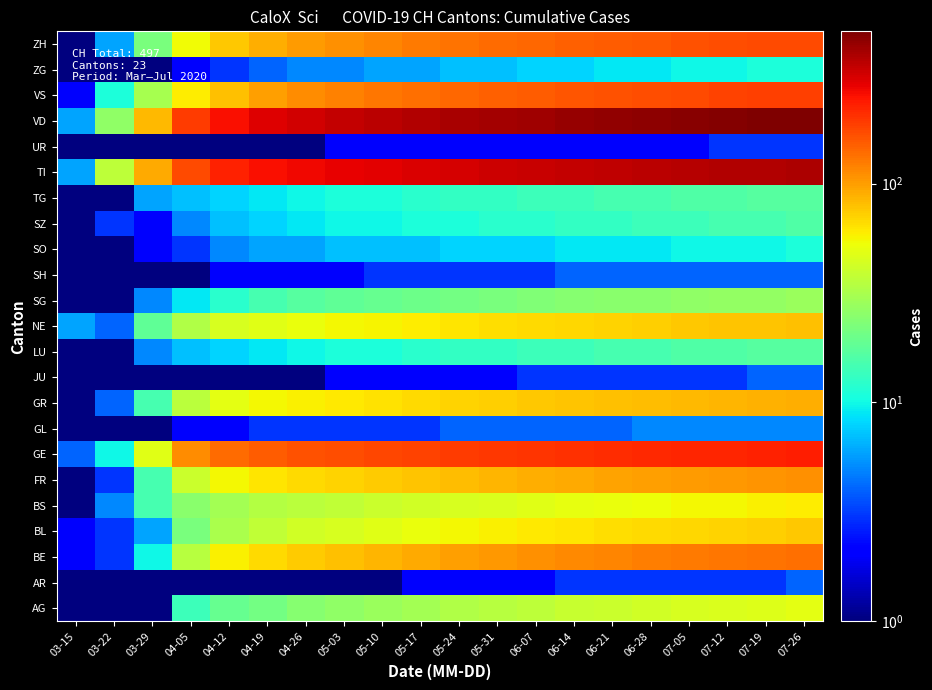

Which has a higher value, 07-05 or 03-22?

07-05